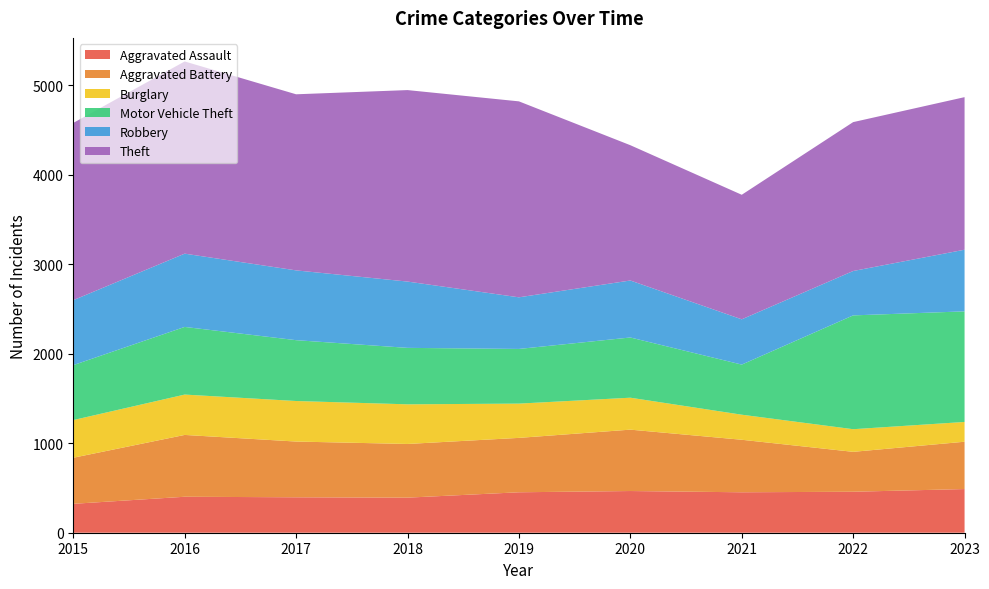

Reading left to right, extract all data points from this chart.

Aggravated Assault: 2015=323	2016=402	2017=396	2018=392	2019=452	2020=466	2021=452	2022=458	2023=488
Aggravated Battery: 2015=515	2016=691	2017=623	2018=600	2019=608	2020=686	2021=587	2022=446	2023=529
Burglary: 2015=421	2016=451	2017=453	2018=443	2019=383	2020=357	2021=280	2022=253	2023=221
Motor Vehicle Theft: 2015=614	2016=756	2017=680	2018=631	2019=611	2020=673	2021=560	2022=1272	2023=1236
Robbery: 2015=726	2016=819	2017=780	2018=741	2019=577	2020=637	2021=506	2022=496	2023=689
Theft: 2015=1981	2016=2148	2017=1968	2018=2140	2019=2190	2020=1512	2021=1392	2022=1664	2023=1705